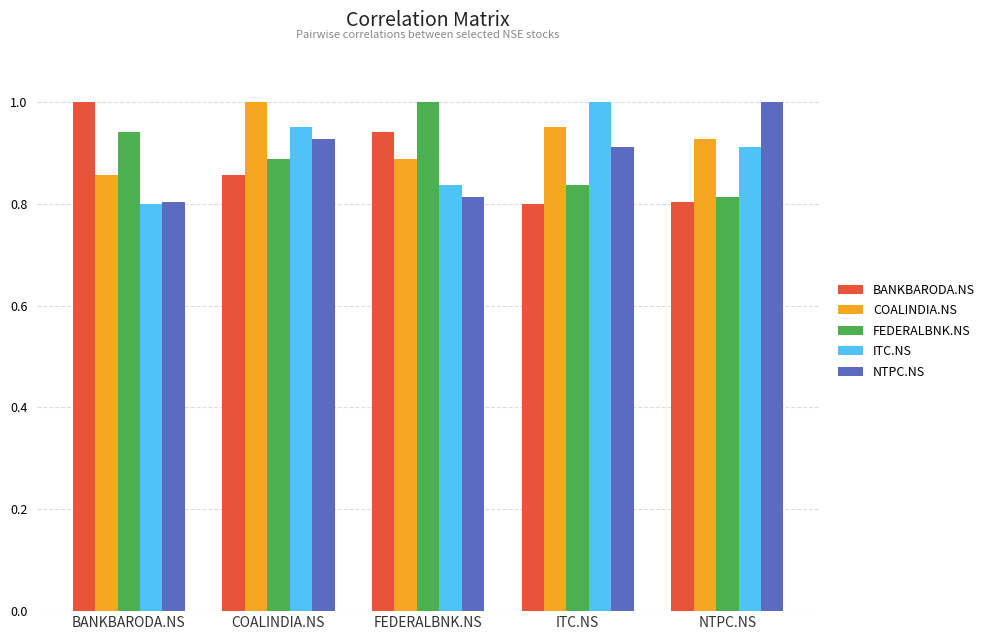

How many bars are there in total?

25